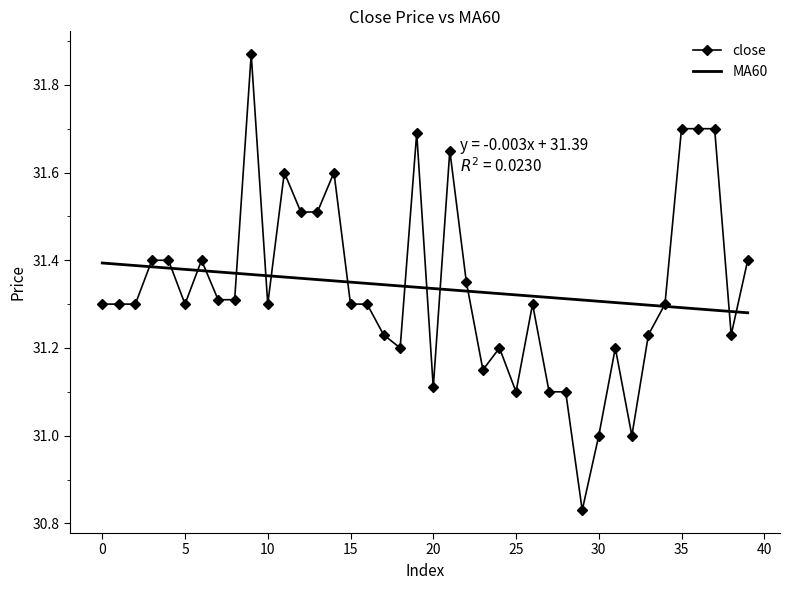

Which series has the widest spread of values?

close